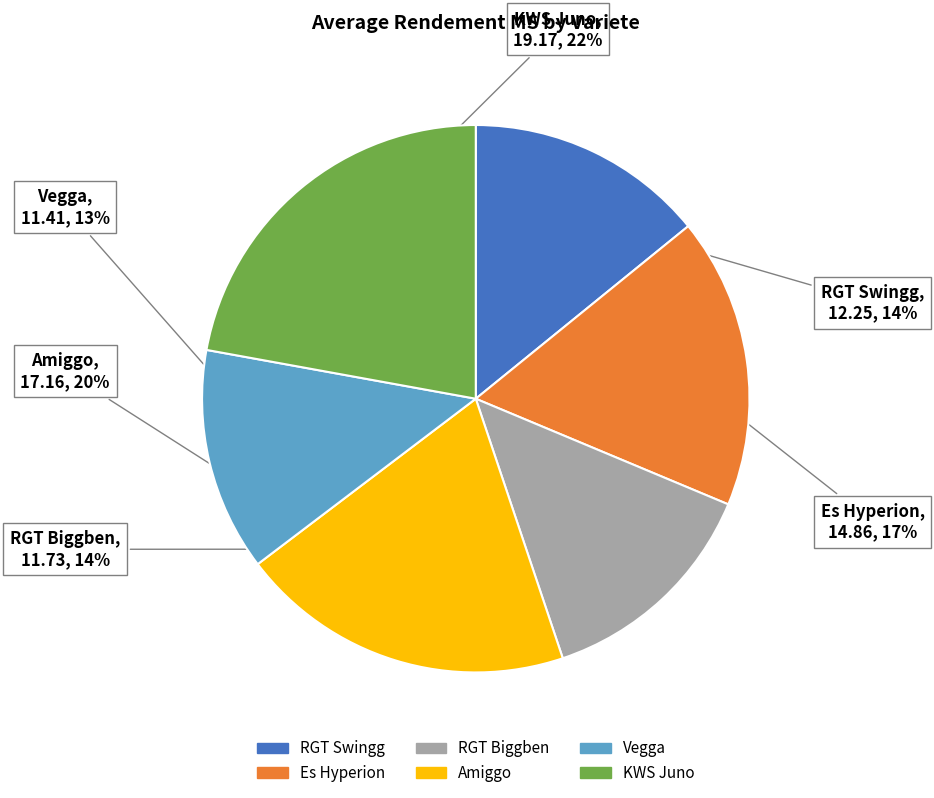

To the nearest percent, what is the difference between the Vegga and Es Hyperion slice percentages?

4%